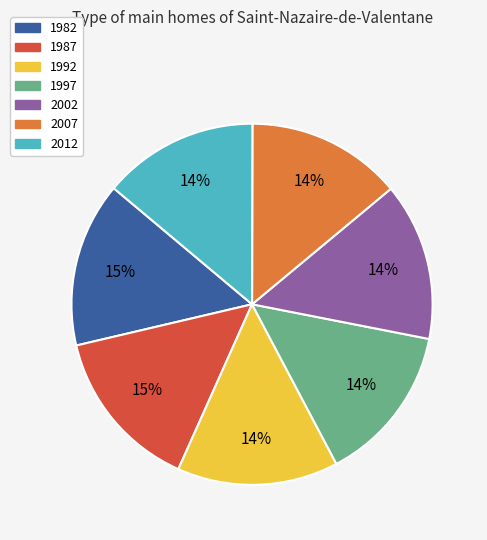

Count the number of slices in the pie.

7